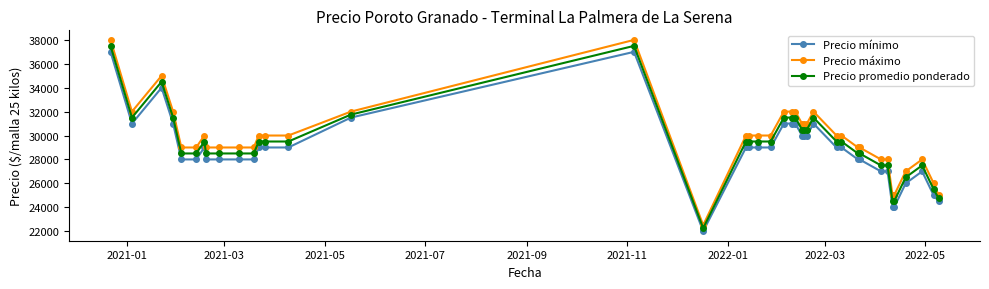

At how many categories does at least one series exceed 37860?

2